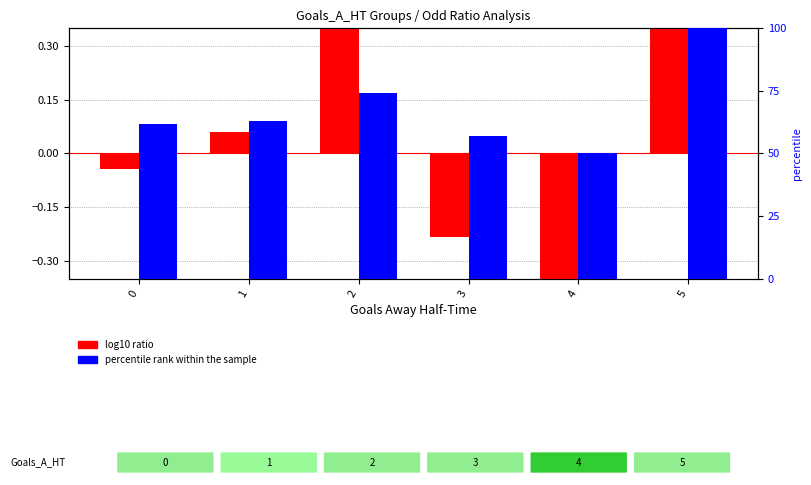

Where does the log10 ratio (H/A odds) series first go above 0?

1